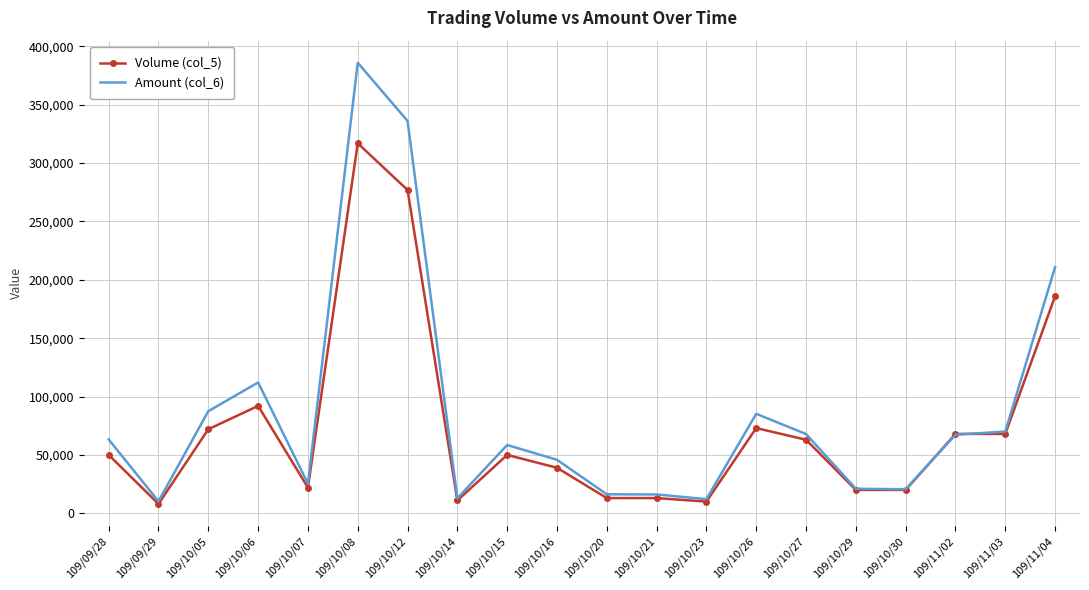

What position from the right is 109/10/20?

10